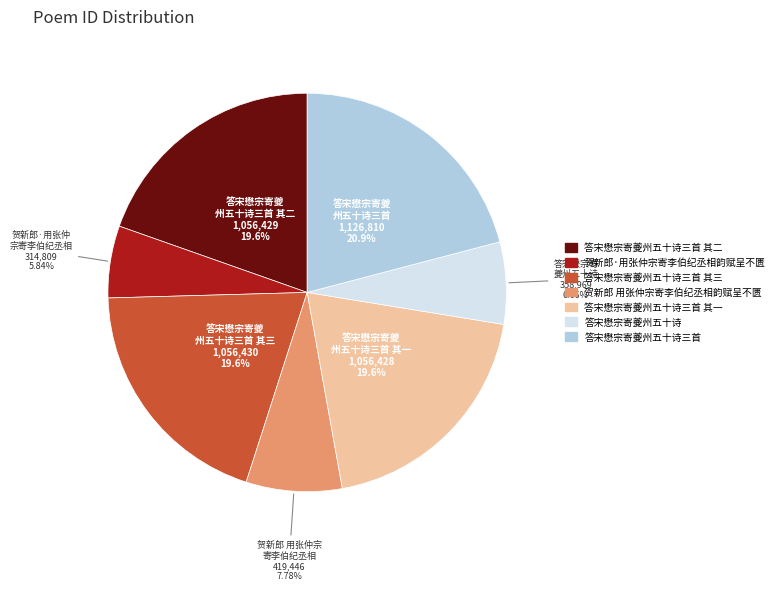

Which has a higher value, 答宋懋宗寄夔州五十诗 or 贺新郎·用张仲宗寄李伯纪丞相韵赋呈不匮?

答宋懋宗寄夔州五十诗